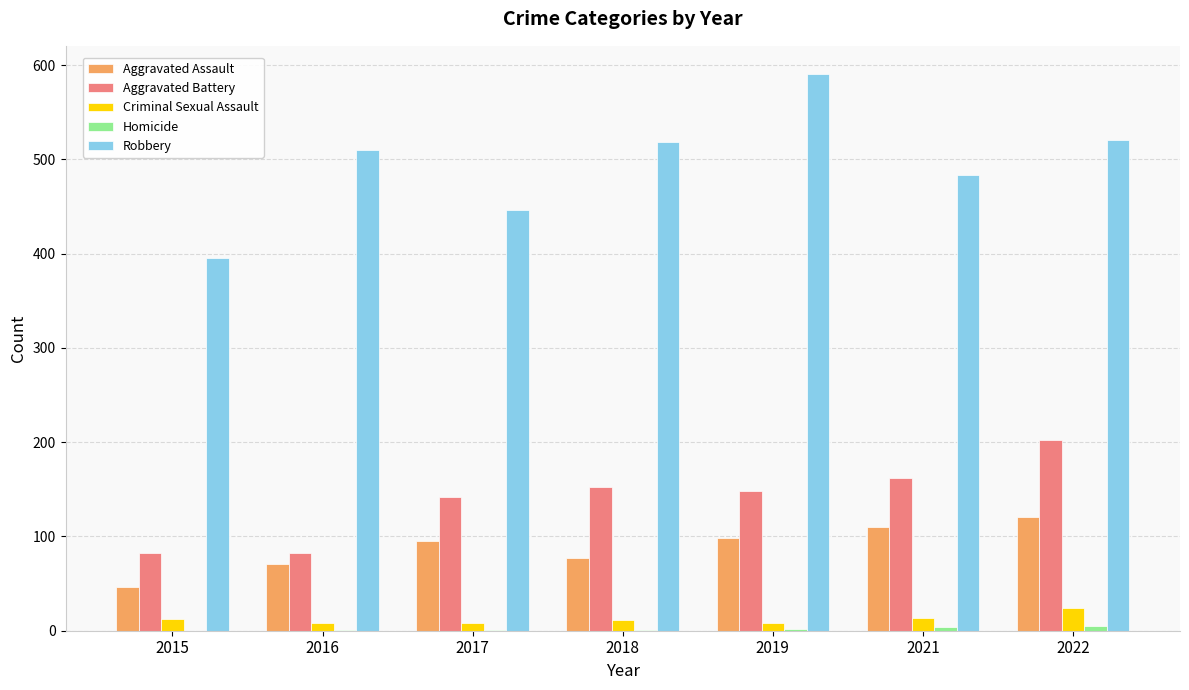

Which category has the highest value in the Robbery series?

2019